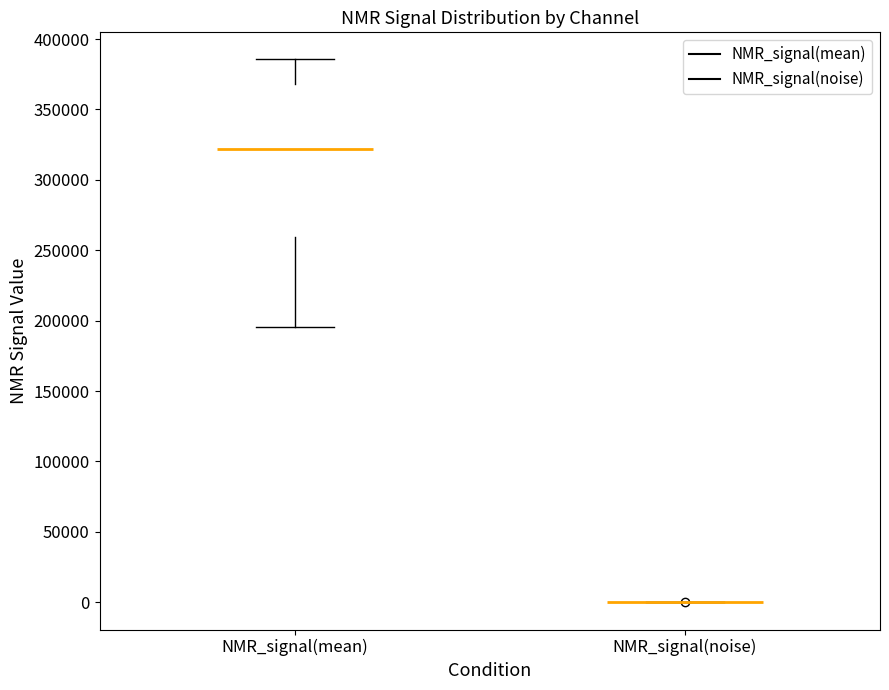

Reading left to right, transcribe this box plot: for each box, give where its median line is, the range the box spans, and where its two whiskers end, as read against the y-axis. The values are not printed on the chart, so give them approximately, as read against the axis.

NMR_signal(mean): median 320000, box 260000 to 370000, whiskers 195000 to 385000
NMR_signal(noise): box collapsed to a line at 0, whiskers 0 to 0